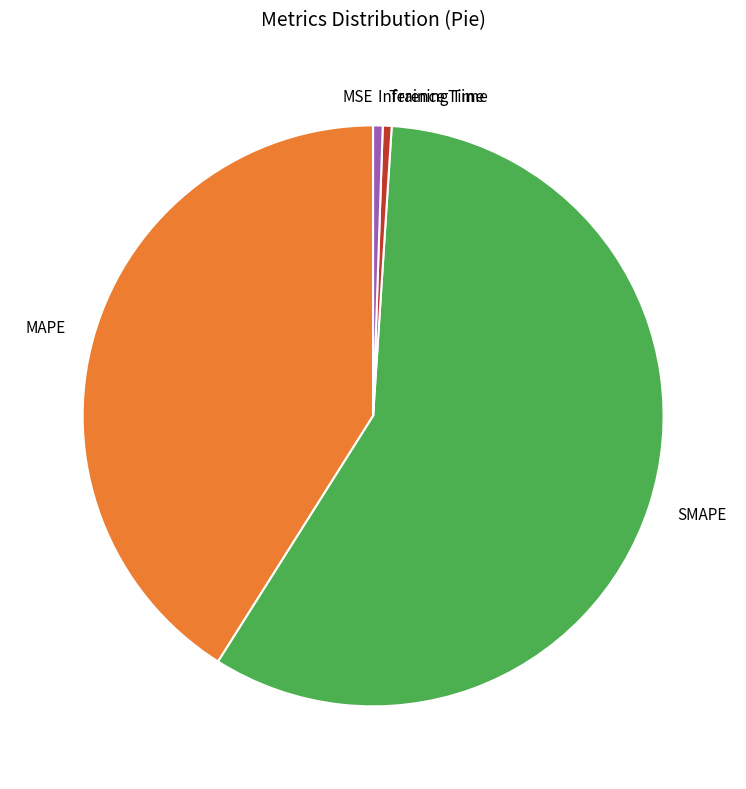

What is the largest slice in the pie chart?

SMAPE